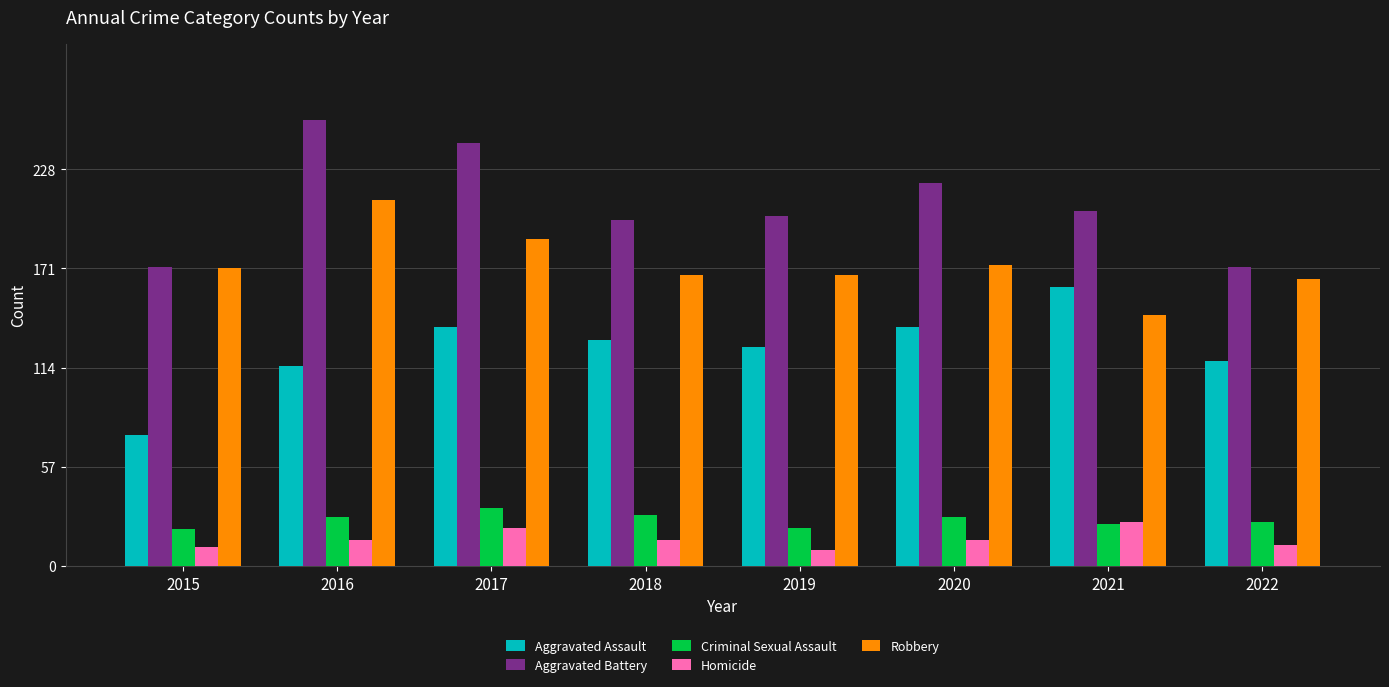

At how many categories does at least one series exceed 118?

8